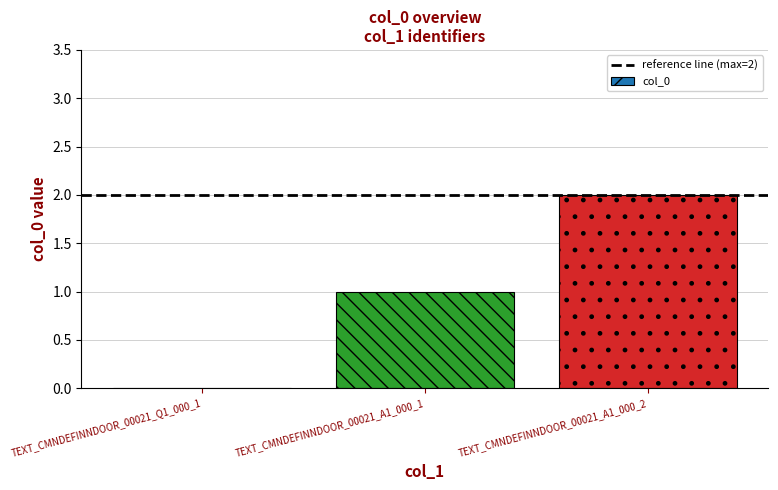

What is the average value?

1